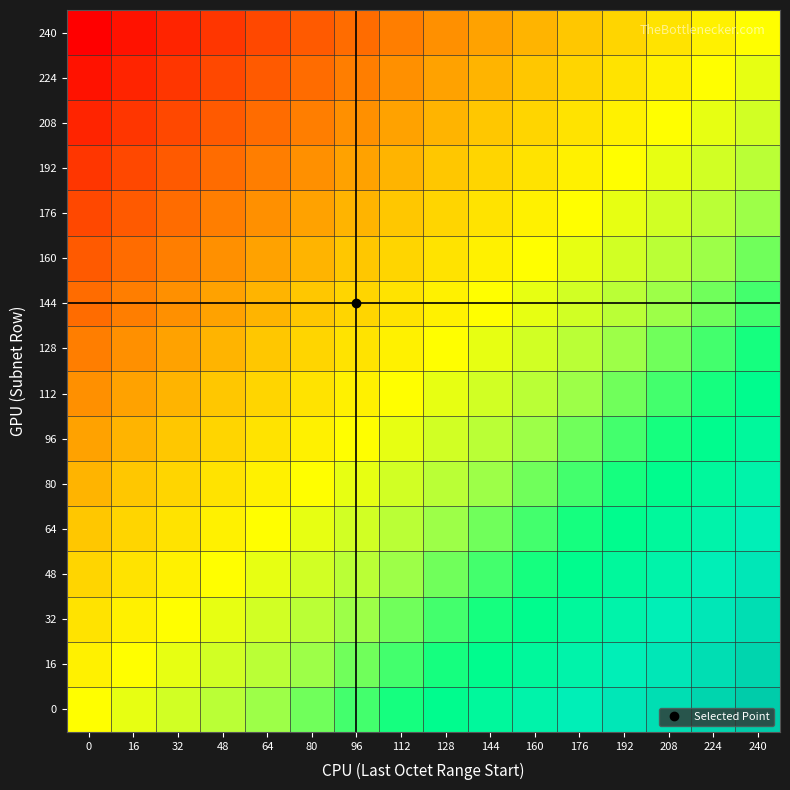

Rank the series at 176 from lowest to highest value.

240, 224, 208, 192, 176, 160, 144, 128, 112, 96, 80, 64, 48, 32, 16, 0